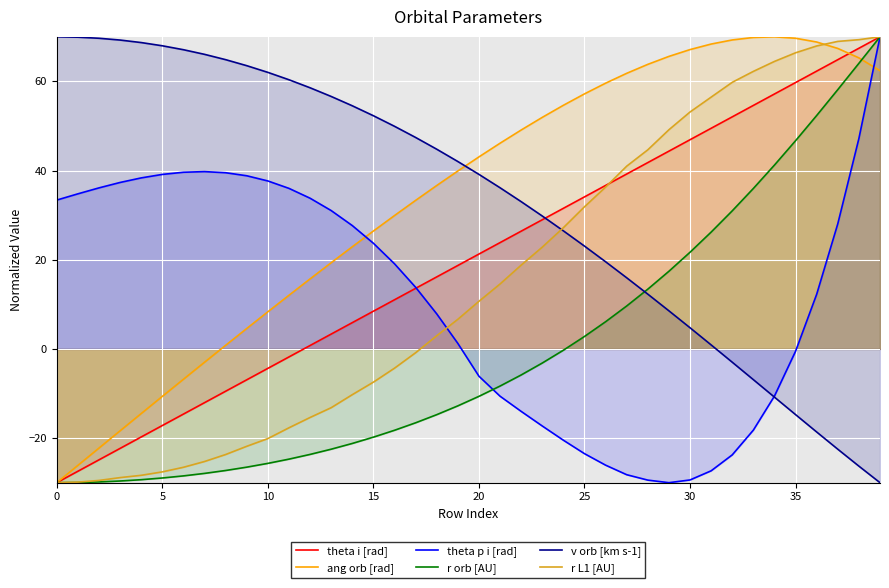

Is the value of v orb [km s-1] at 38 greater than the value of r L1 [AU] at 9?

No